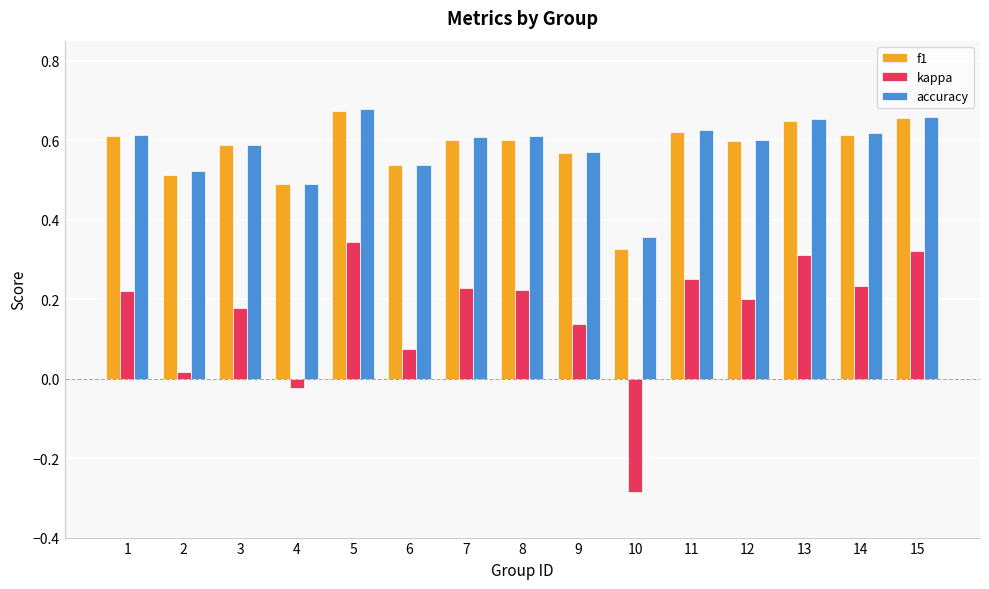

At which label is accuracy closest to 0?

10